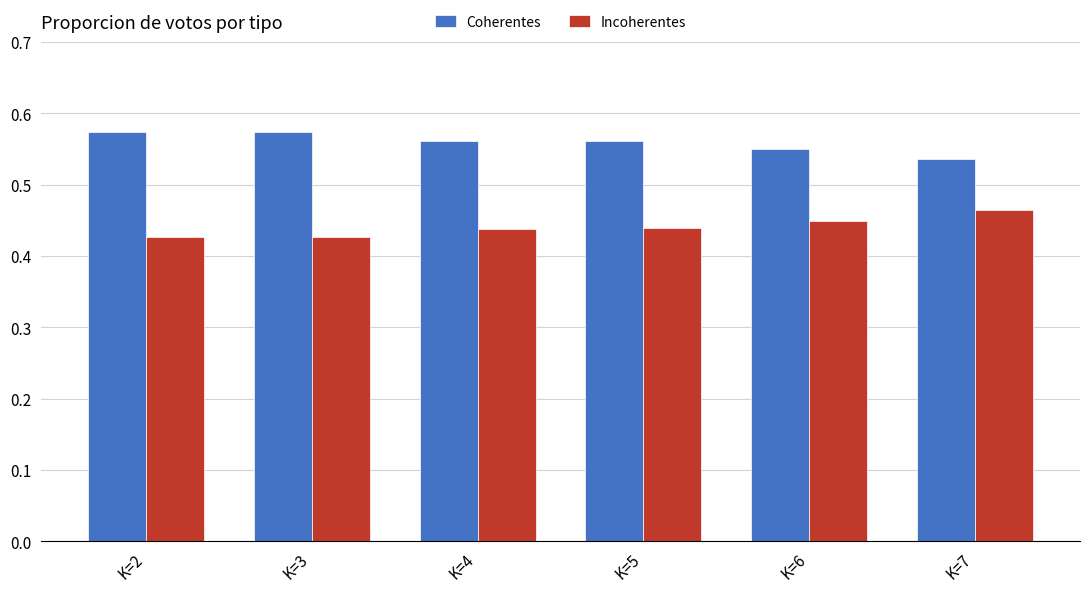

The Incoherentes series shows 0.6 at K=3. True or false?

False